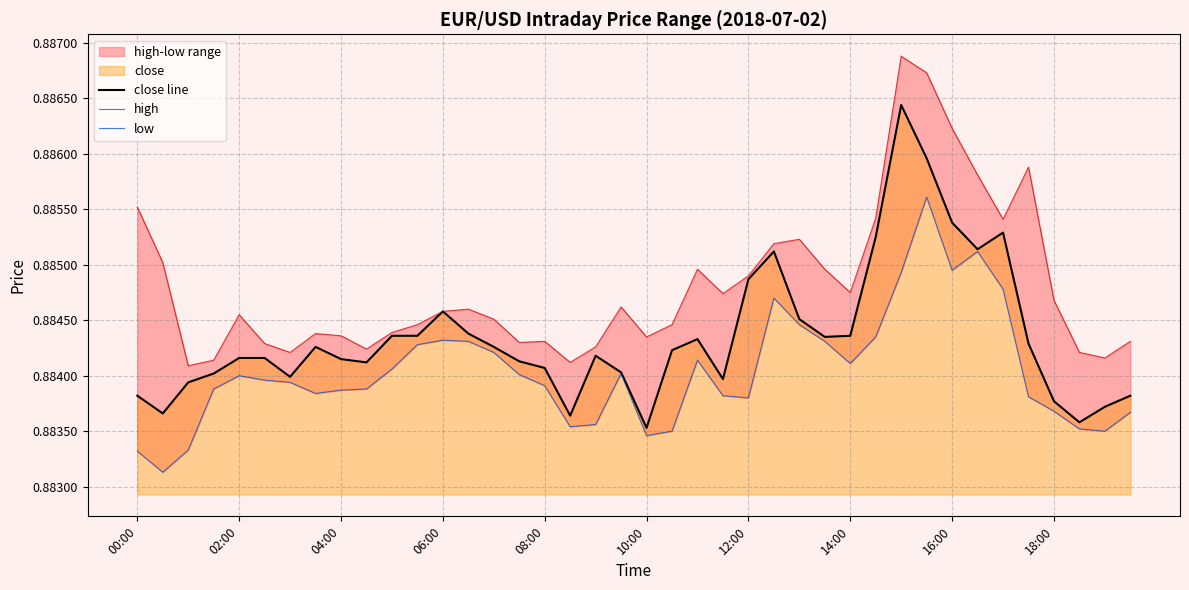

Read the low value at 27.

0.9